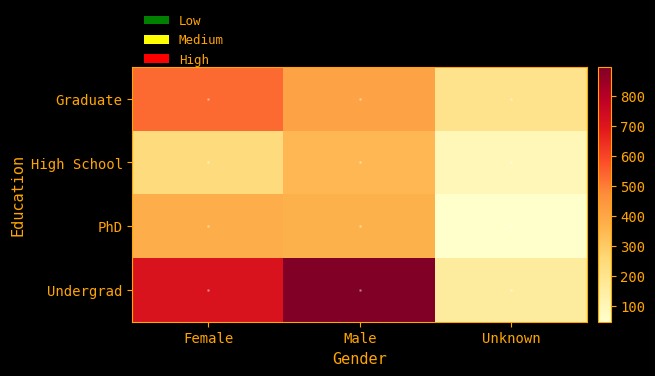

How many series are shown in this chart?

4